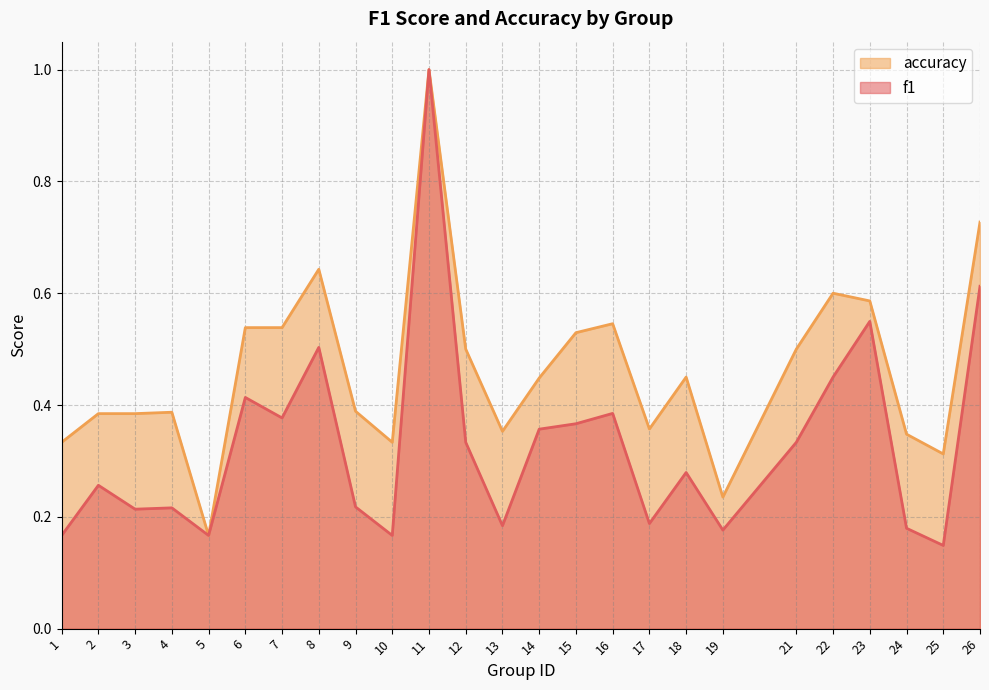

Is the value of f1 at 2 greater than the value of accuracy at 9?

No